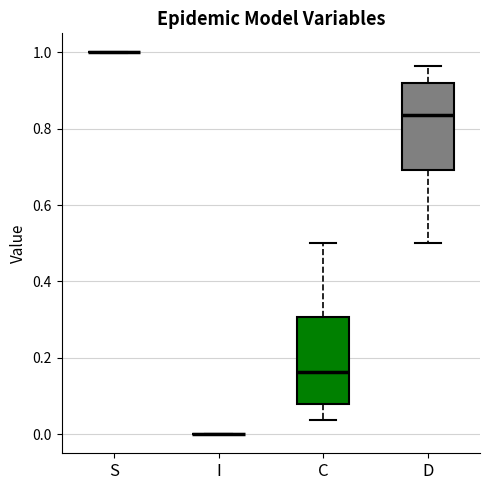

Reading left to right, transcribe this box plot: for each box, give where its median line is, the range the box spans, and where its two whiskers end, as read against the y-axis. The values are not printed on the chart, so give them approximately, as read against the axis.

S: box collapsed to a line at 1.00, whiskers 1.00 to 1.00
I: box collapsed to a line at 0.00, whiskers 0.00 to 0.00
C: median 0.16, box 0.08 to 0.30, whiskers 0.04 to 0.50
D: median 0.84, box 0.70 to 0.92, whiskers 0.50 to 0.96